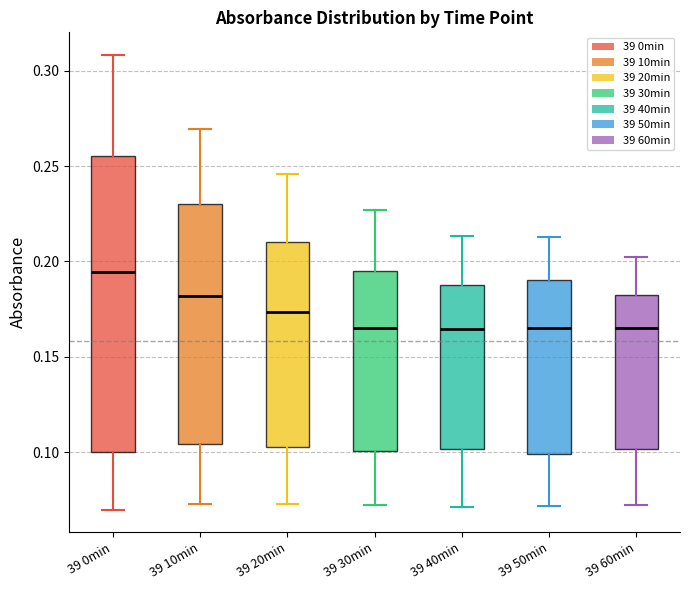

Reading left to right, transcribe this box plot: for each box, give where its median line is, the range the box spans, and where its two whiskers end, as read against the y-axis. The values are not printed on the chart, so give them approximately, as read against the axis.

39 0min: median 0.195, box 0.100 to 0.255, whiskers 0.070 to 0.310
39 10min: median 0.180, box 0.105 to 0.230, whiskers 0.075 to 0.270
39 20min: median 0.175, box 0.100 to 0.210, whiskers 0.075 to 0.245
39 30min: median 0.165, box 0.100 to 0.195, whiskers 0.070 to 0.225
39 40min: median 0.165, box 0.100 to 0.185, whiskers 0.070 to 0.215
39 50min: median 0.165, box 0.100 to 0.190, whiskers 0.070 to 0.215
39 60min: median 0.165, box 0.100 to 0.185, whiskers 0.070 to 0.200